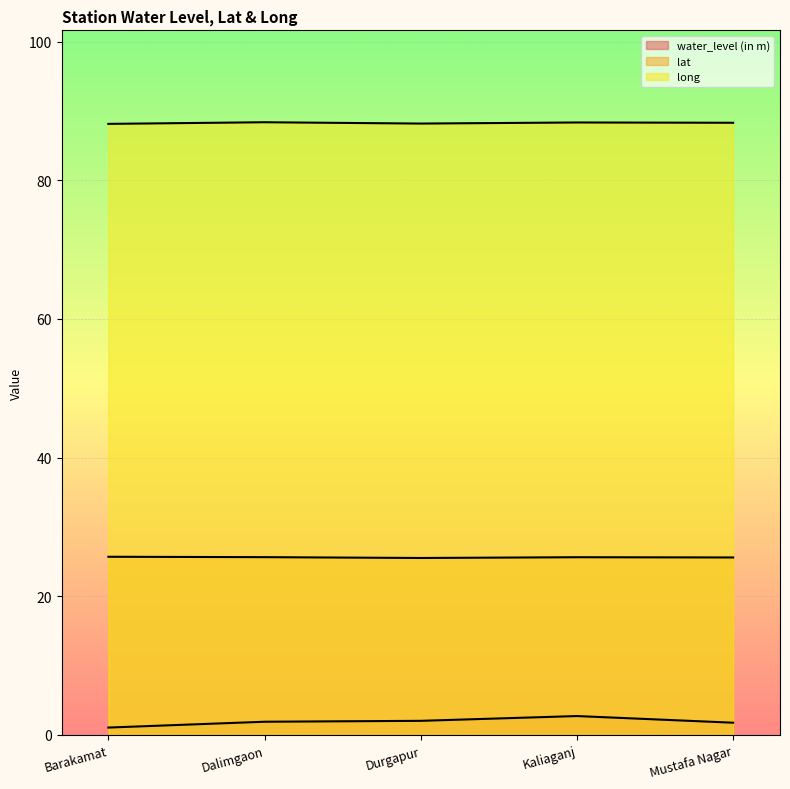

List the labels in order of long value, smallest first.

Barakamat, Durgapur, Mustafa Nagar, Kaliaganj, Dalimgaon